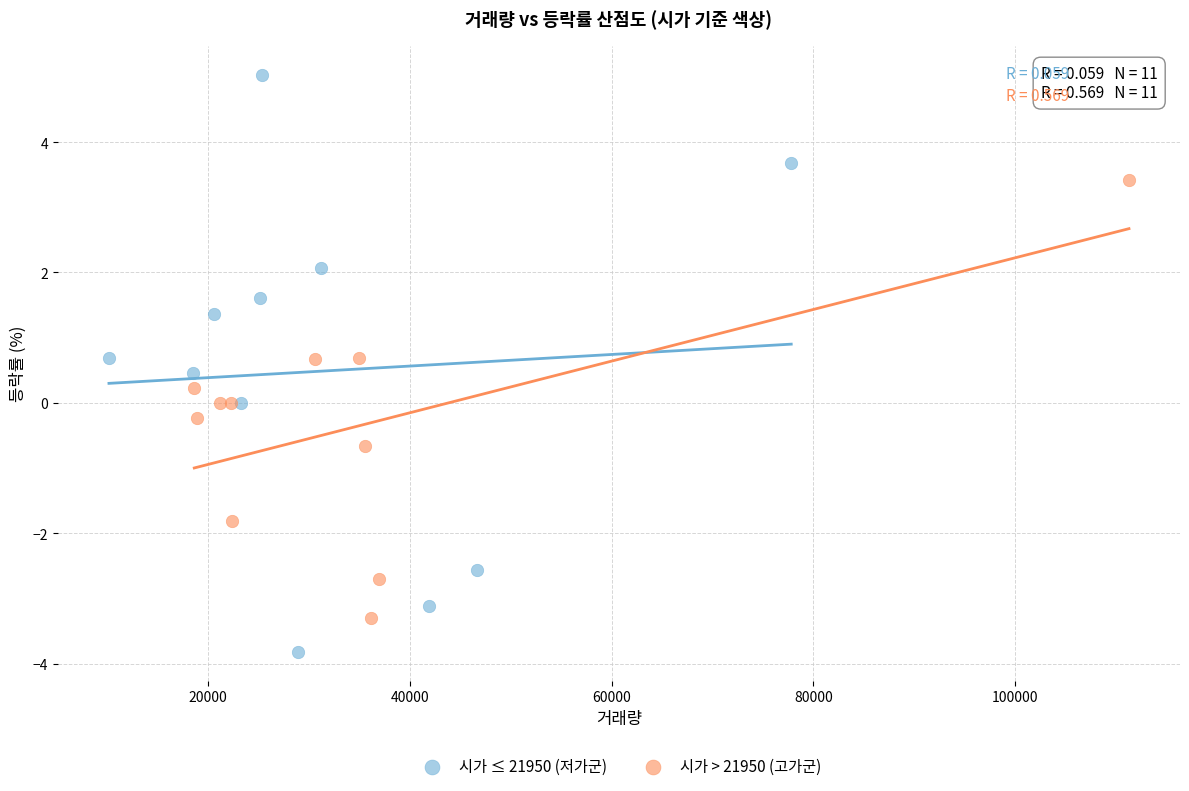

Which series reaches the maximum Y coordinate?

시가 ≤ 21950 (저가군)